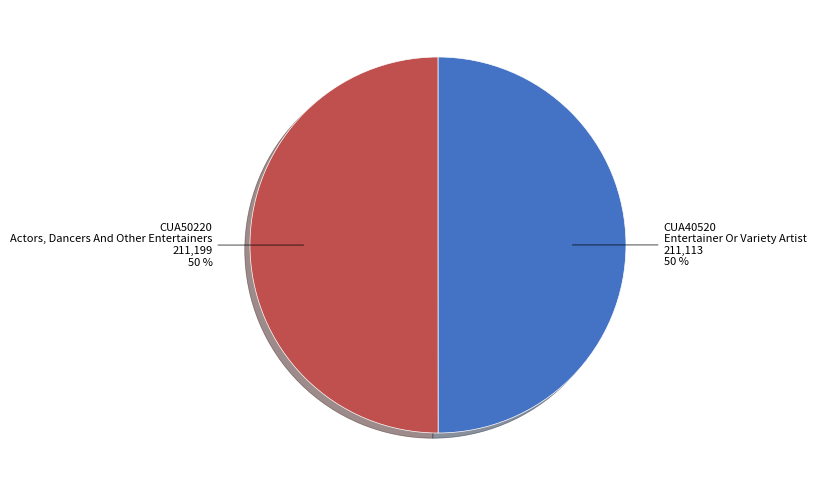

How many segments does this pie chart have?

2